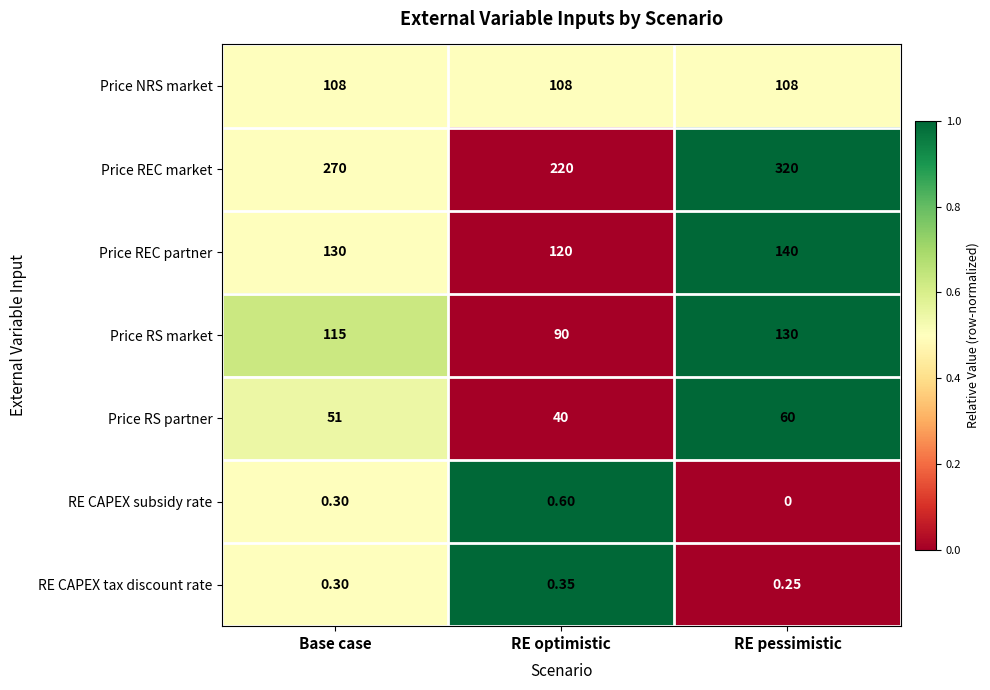

Rank the series by their maximum value, from highest to lowest.

Price REC market, Price REC partner, Price RS market, Price NRS market, Price RS partner, RE CAPEX subsidy rate, RE CAPEX tax discount rate